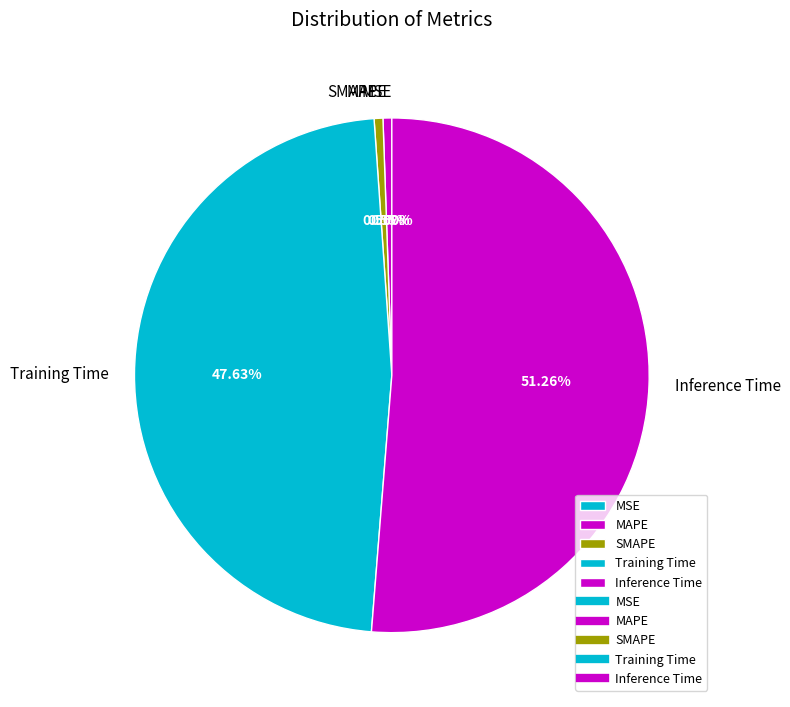

Is there any slice that represents more than half of the pie?

Yes